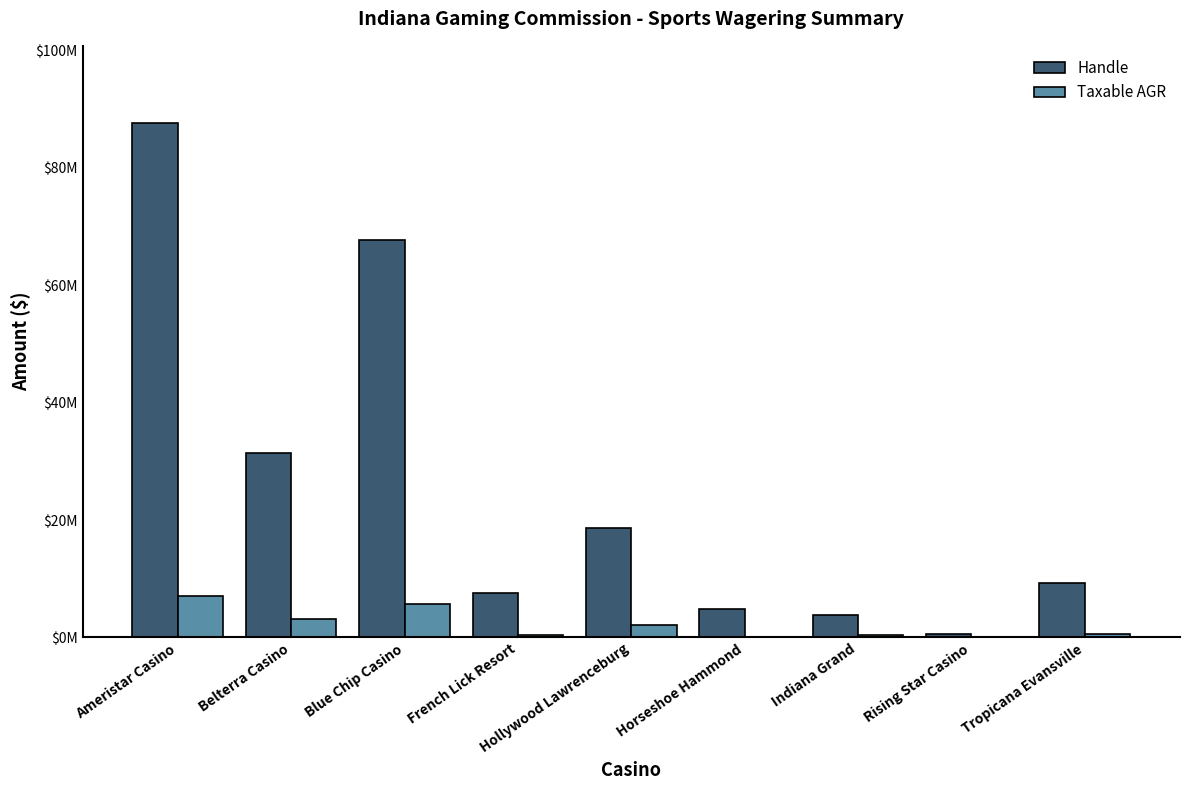

What are all the series names shown in the legend?

Handle, Taxable AGR